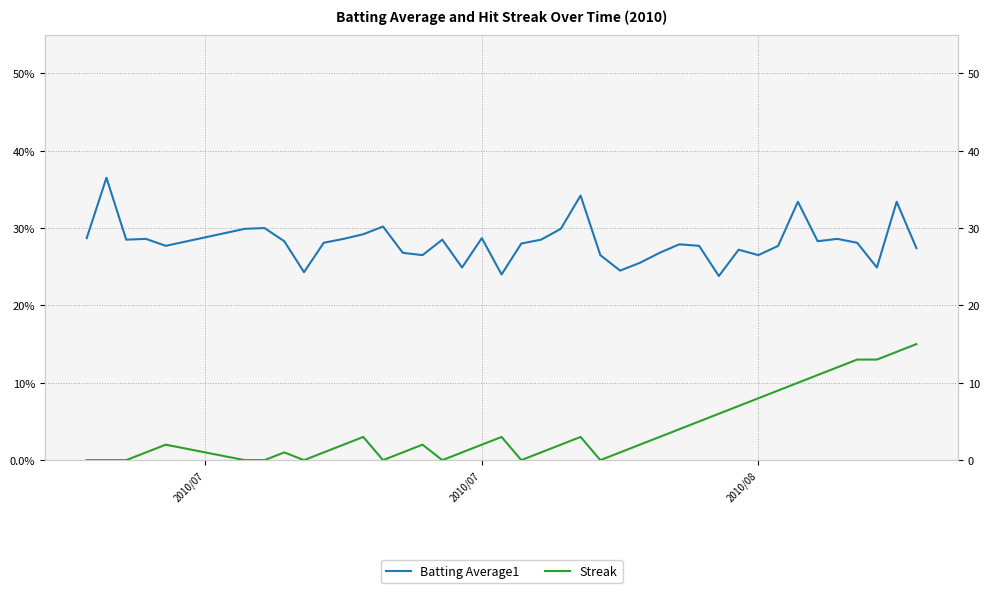

Reading right to left, list all the values displayed in this chart.

Batting Average1: 0.3	0.3	0.2	0.3	0.3	0.3	0.3	0.3	0.3	0.3	0.2	0.3	0.3	0.3	0.3	0.2	0.3	0.3	0.3	0.3	0.3	0.2	0.3	0.2	0.3	0.3	0.3	0.3	0.3	0.3	0.3	0.2	0.3	0.3	0.3	0.3	0.3	0.3	0.4	0.3
Streak: 15.0	14.0	13.0	13.0	12.0	11.0	10.0	9.0	8.0	7.0	6.0	5.0	4.0	3.0	2.0	1.0	0.0	3.0	2.0	1.0	0.0	3.0	2.0	1.0	0.0	2.0	1.0	0.0	3.0	2.0	1.0	0.0	1.0	0.0	0.0	2.0	1.0	0.0	0.0	0.0